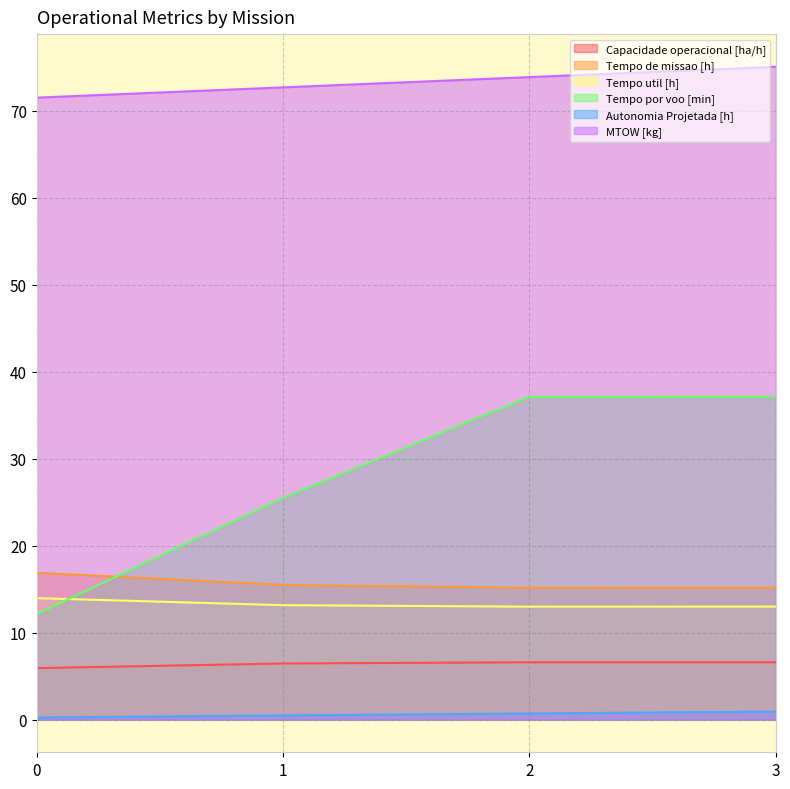

What are all the series names shown in the legend?

Capacidade operacional [ha/h], Tempo de missao [h], Tempo util [h], Tempo por voo [min], Autonomia Projetada [h], MTOW [kg]